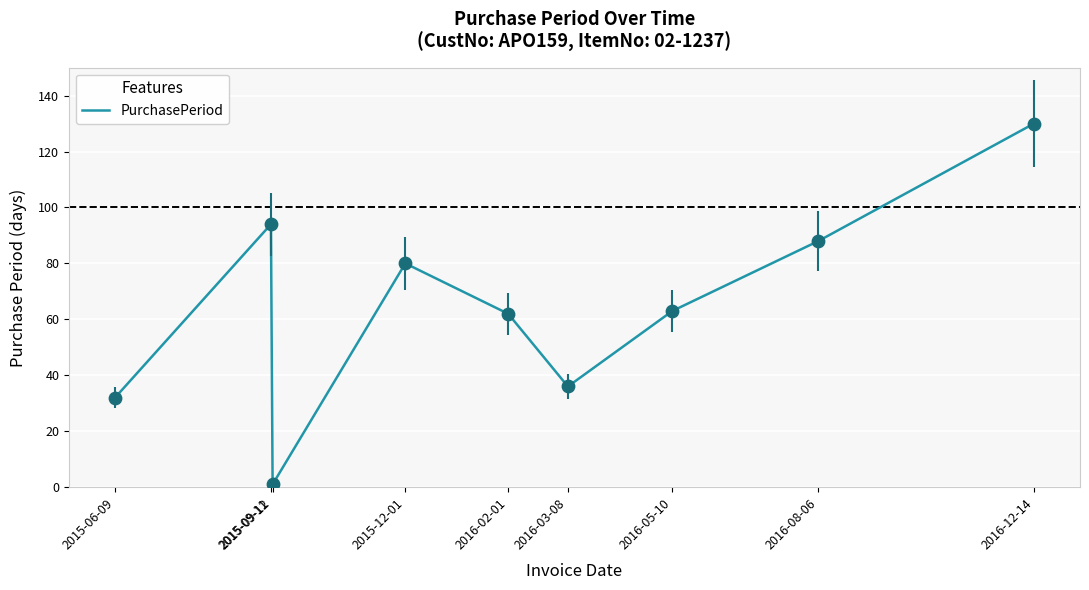

Approximately how many times larger is the value at 2015-09-11 compared to 2015-12-01?

1.2